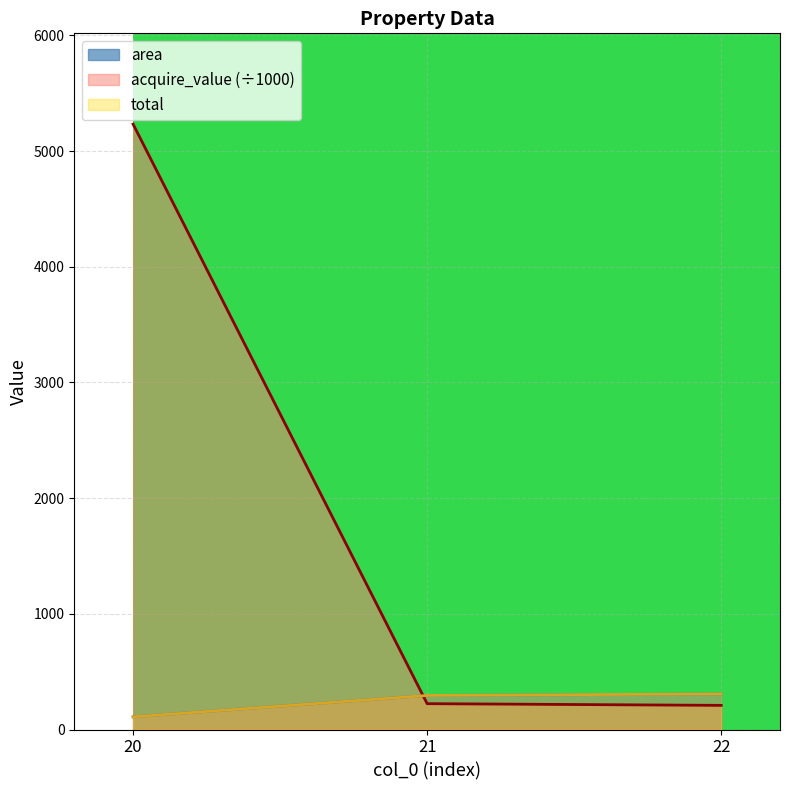

What is the total value across all series at 20?

5452.5